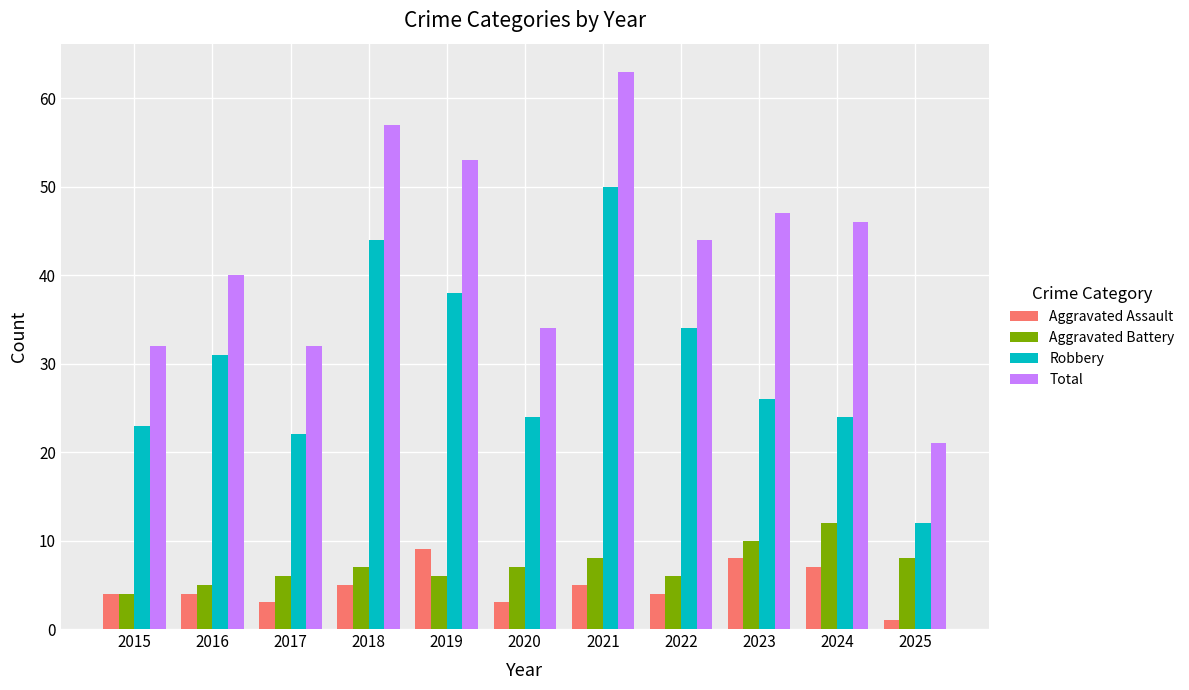

What is the minimum value shown in the chart?

1